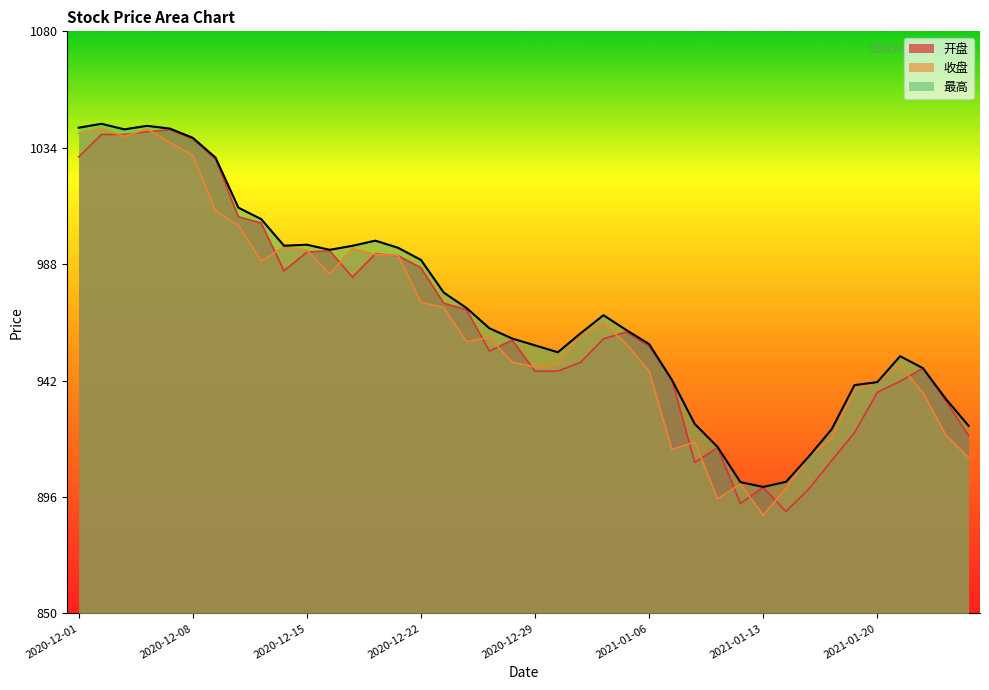

What is the highest value of the 收盘 series?

1041.6